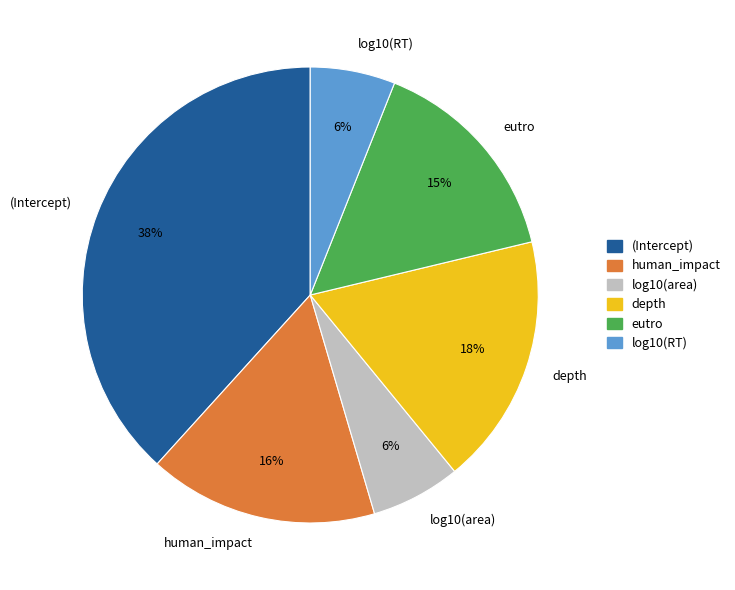

The human_impact slice represents 30% of the pie. True or false?

False